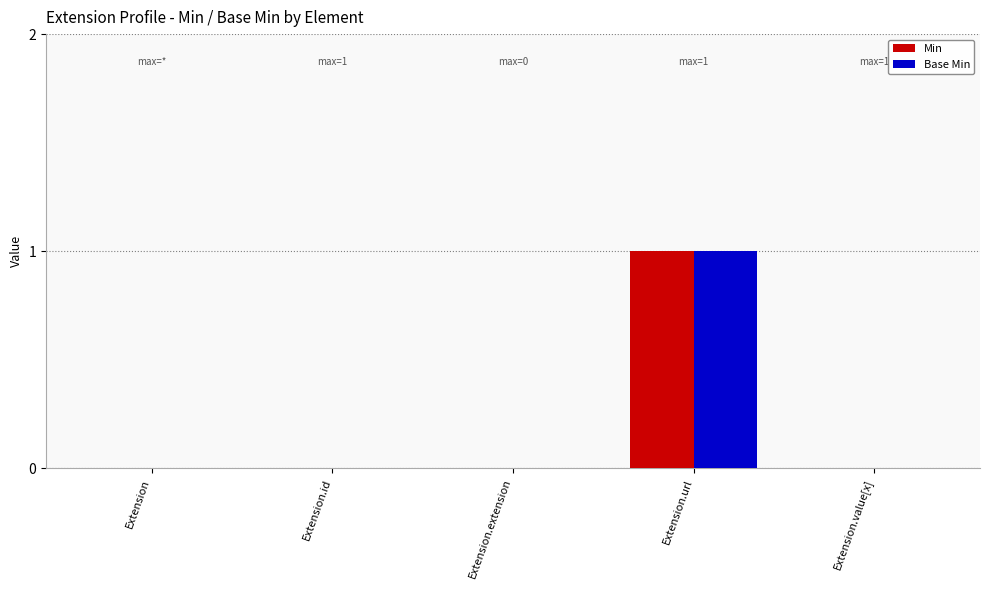

Are the bars horizontal?

No